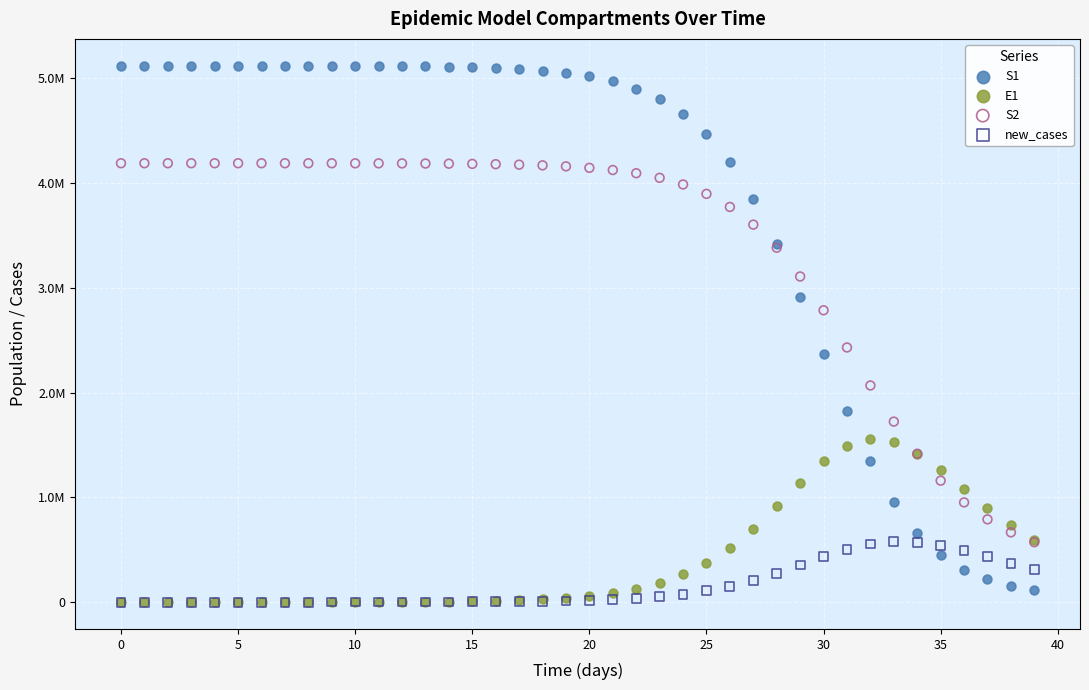

What are all the series names shown in the legend?

S1, E1, S2, new_cases